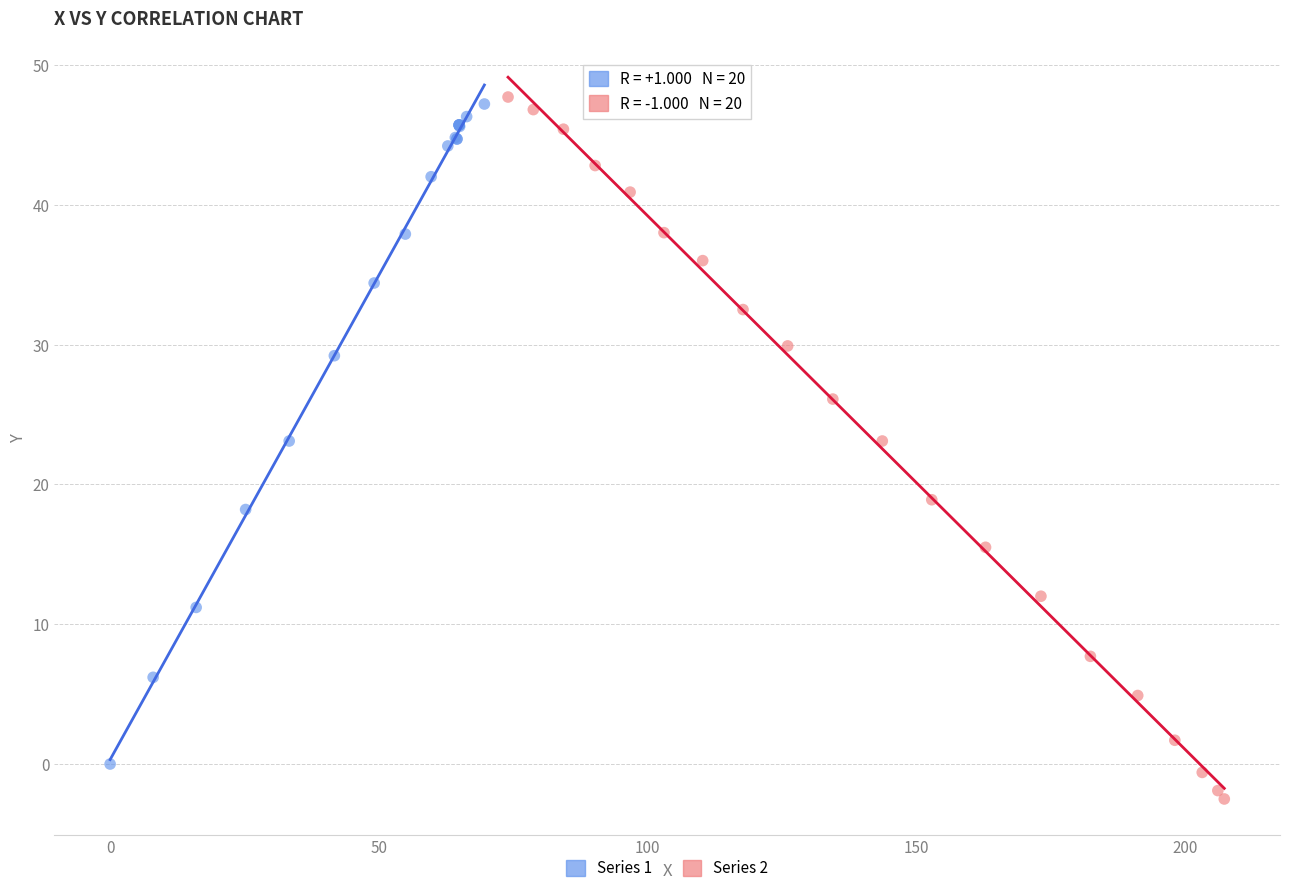

Which series has the largest Y range (max minus min)?

Series 2